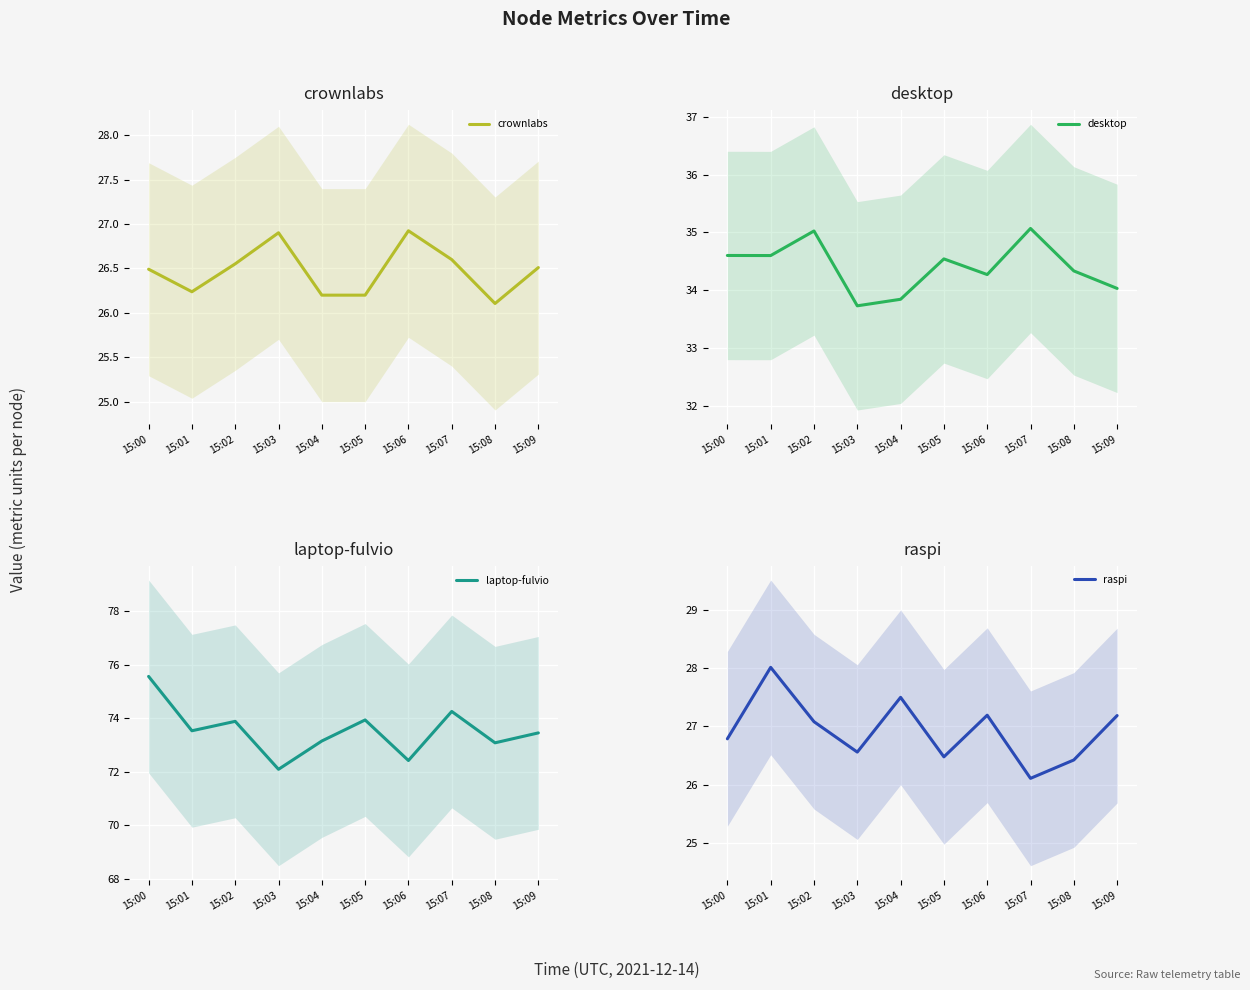

True or false: desktop and raspi intersect in this chart.

False